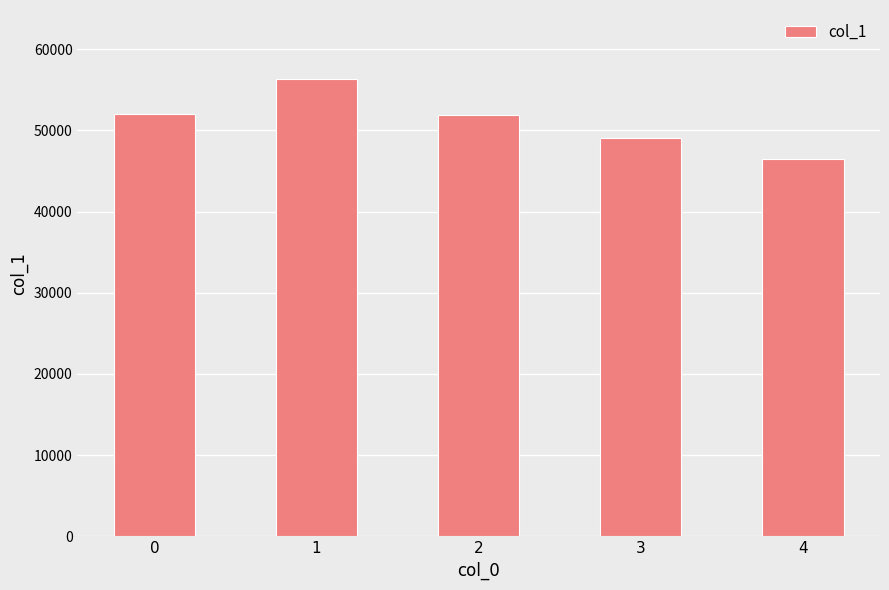

What is the sum of the values at 1 and 0?

108428